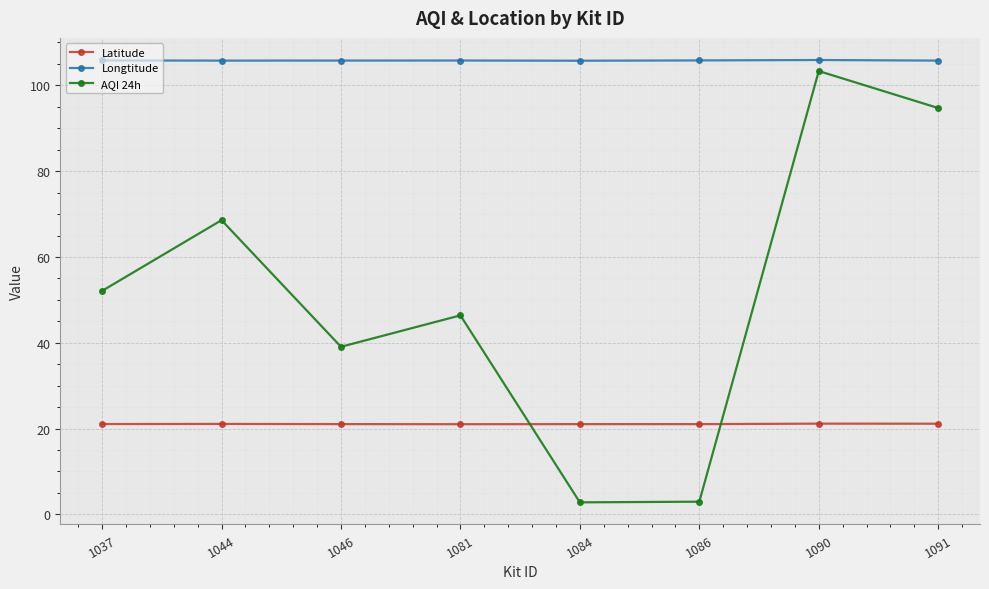

What is the difference between the maximum and minimum values in the AQI 24h series?

100.5